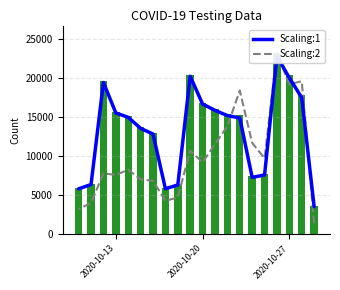

List the series in order of their overall mean, lowest first.

Scaling:2, Scaling:1